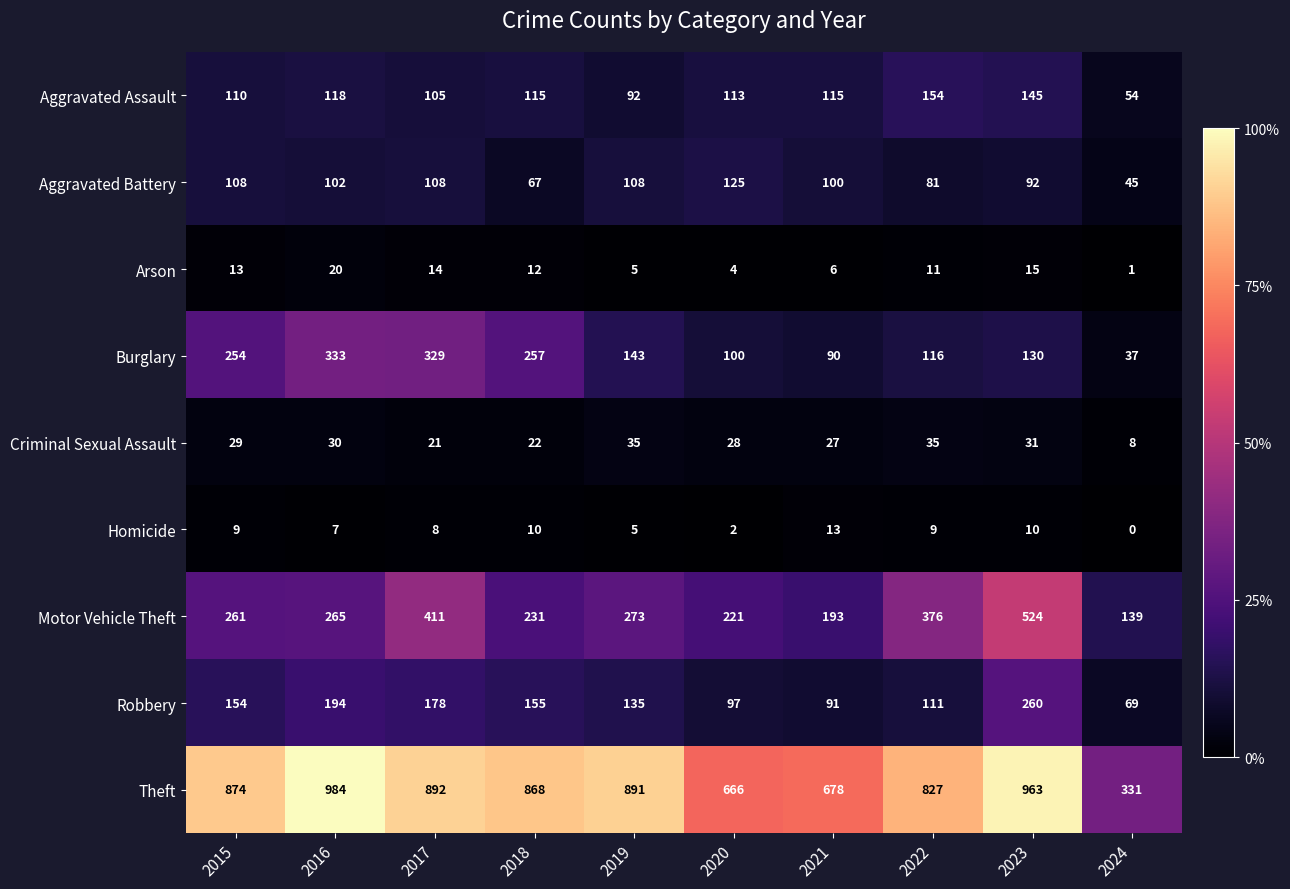

Count the number of data series in this chart.

9